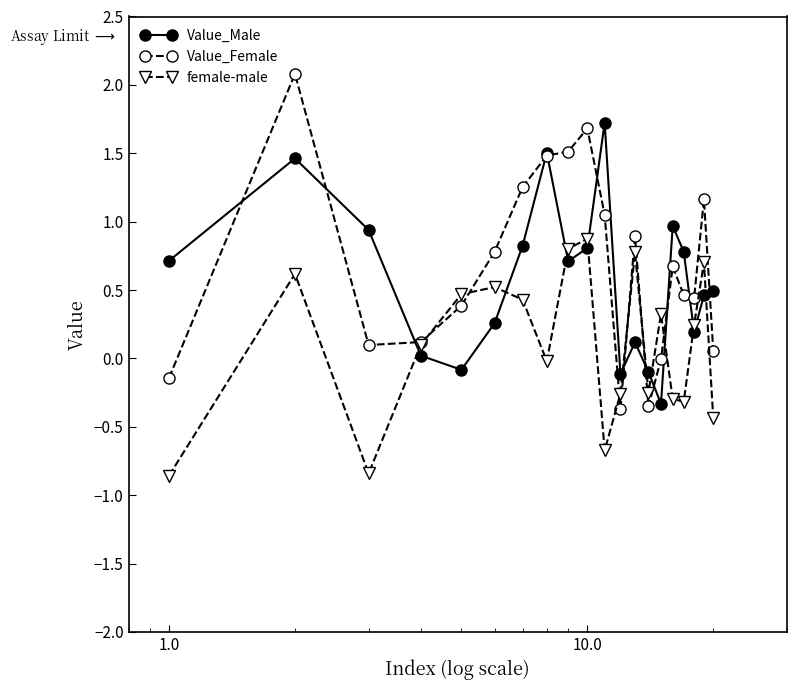

What is the value of the female-male point at the 11th from the left?

-0.7